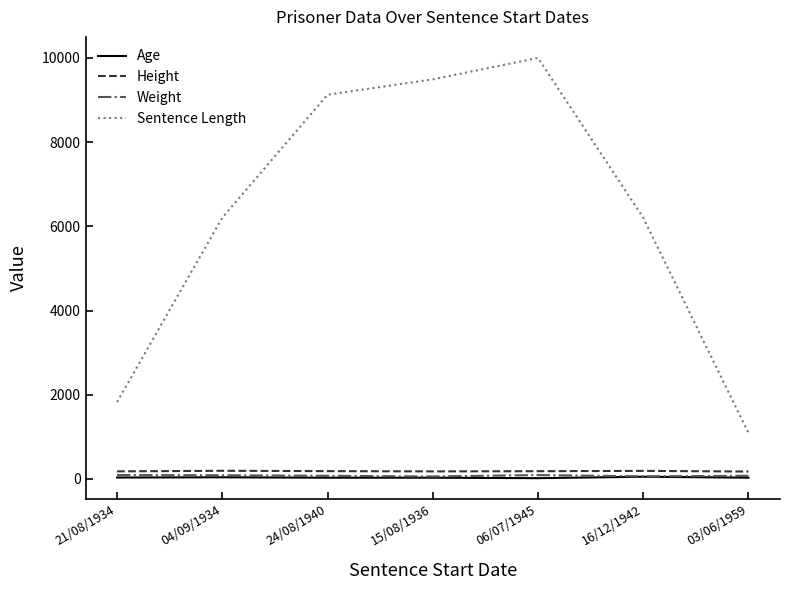

What is the approximate value of Sentence Length at 03/06/1959?

1095.0